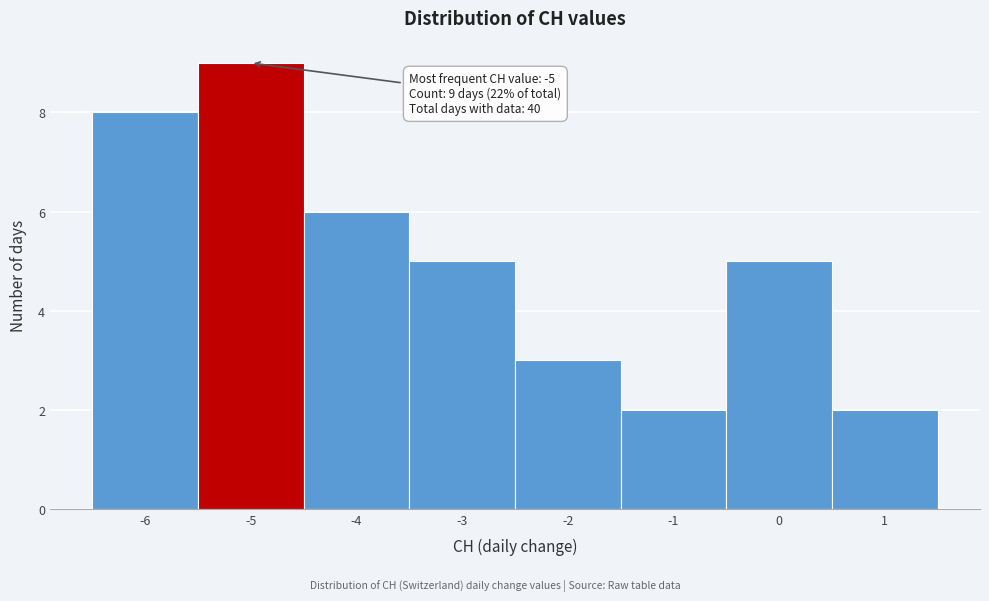

Which range on the x-axis has the tallest bar?

-5.5 to -4.5